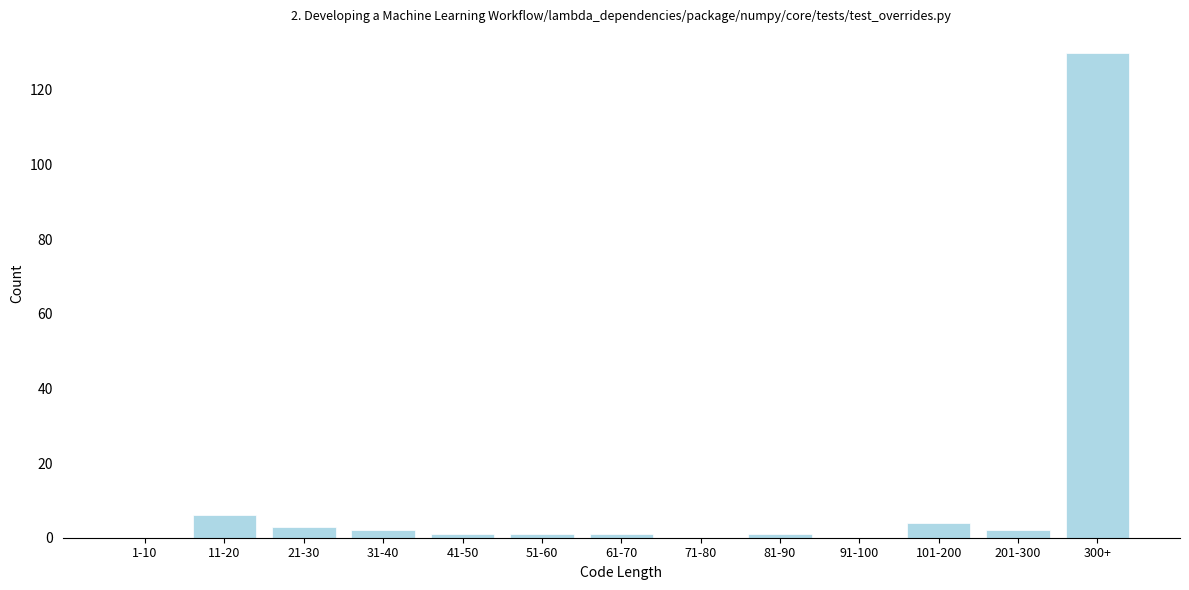

Reading right to left, transcribe all the data shown in this chart.

300+=130	201-300=2	101-200=4	91-100=0	81-90=1	71-80=0	61-70=1	51-60=1	41-50=1	31-40=2	21-30=3	11-20=6	1-10=0